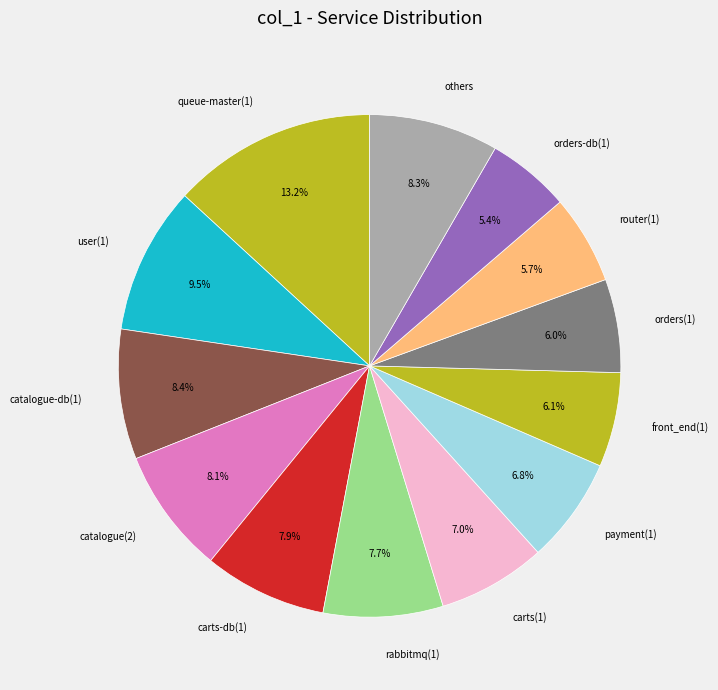

Between queue-master(1) and payment(1), which is larger?

queue-master(1)